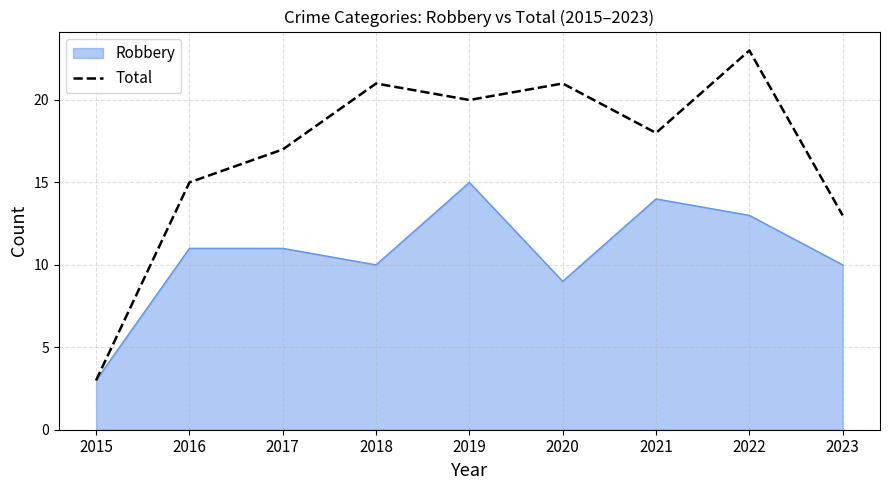

Which series has the largest range (max minus min)?

Total